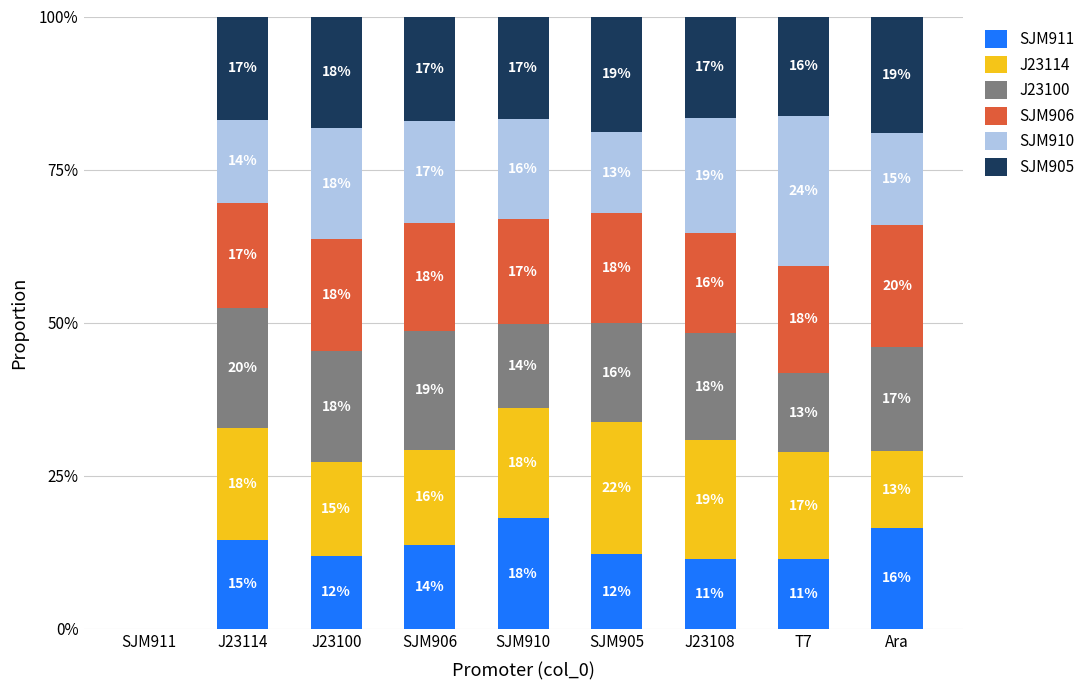

What is the sum of the SJM905 values at J23114 and SJM906?

0.3